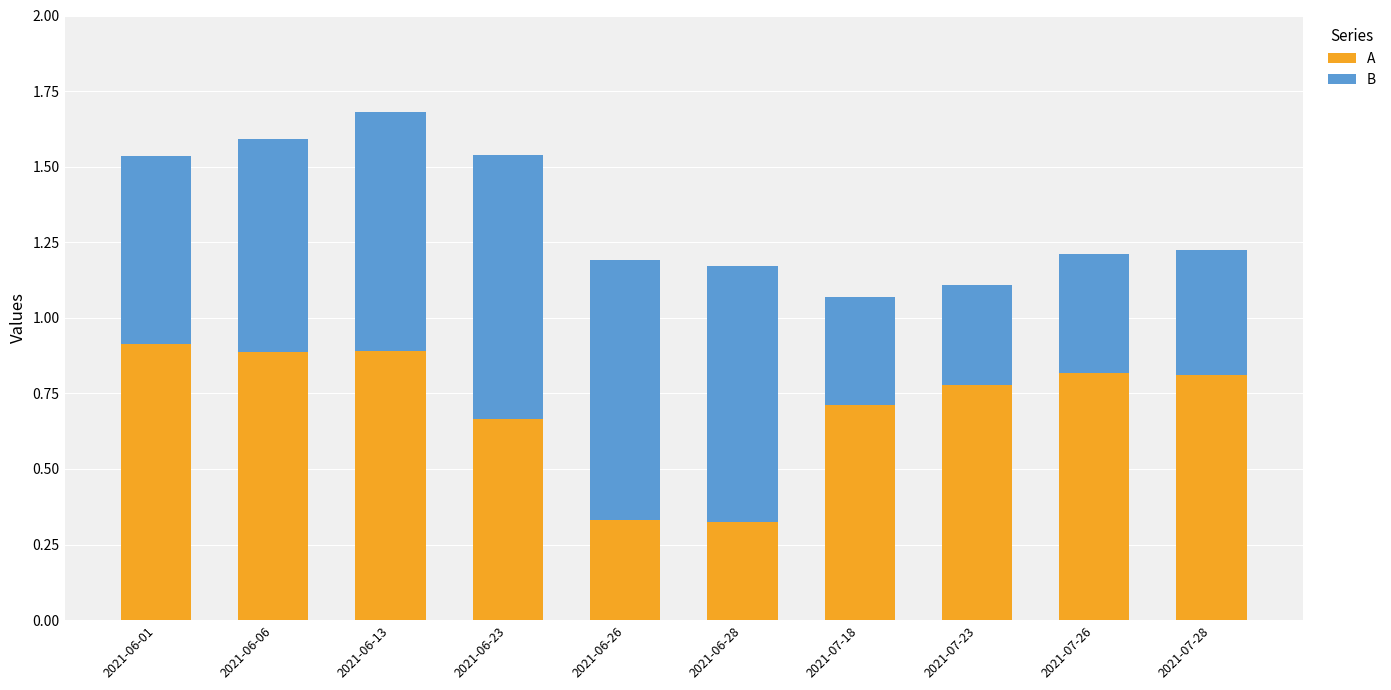

What is the total value across all series at 2021-06-13?

1.7